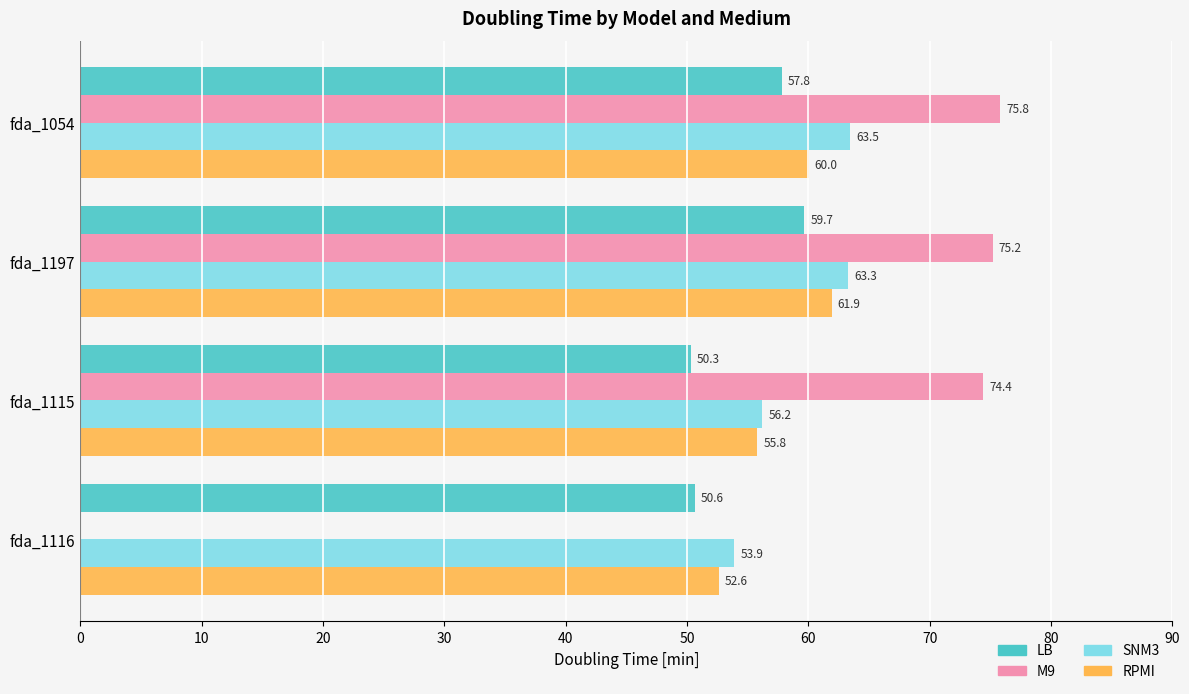

What is the total value across all series at fda_1116?

157.1